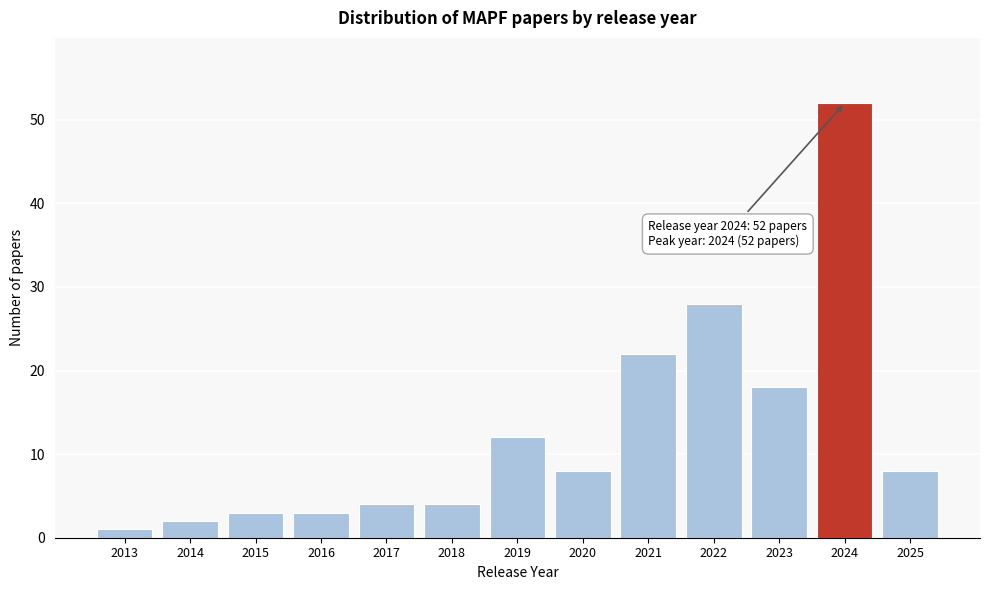

Reading right to left, extract all data points from this chart.

8	52	18	28	22	8	12	4	4	3	3	2	1